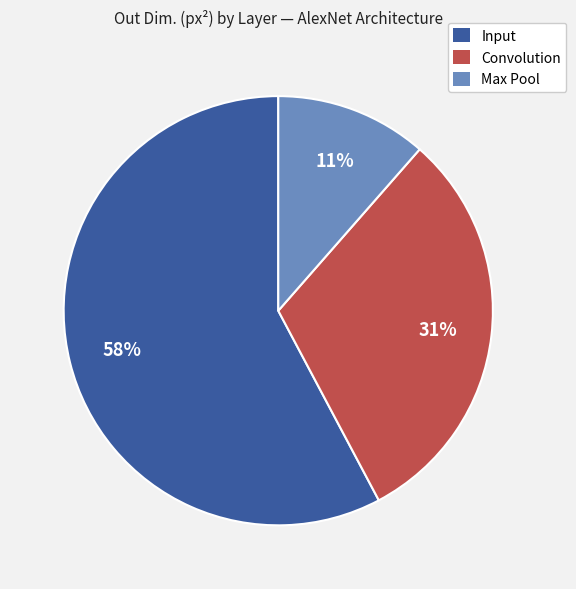

To the nearest percent, what percentage of the pie is Max Pool?

11%